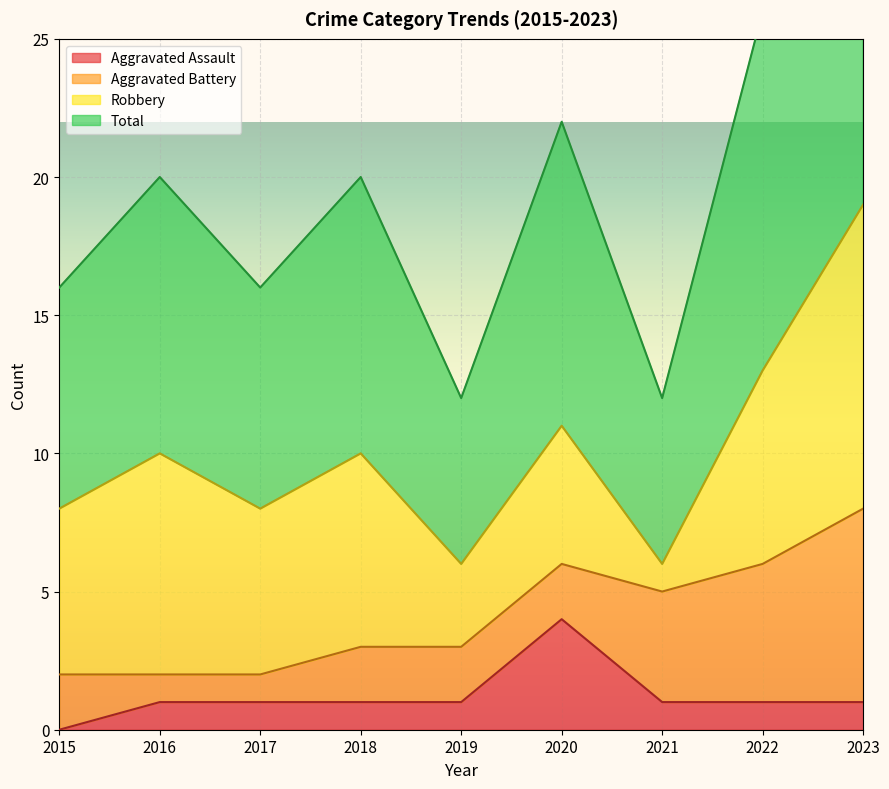

The Aggravated Assault series shows 1 at 2022. True or false?

True